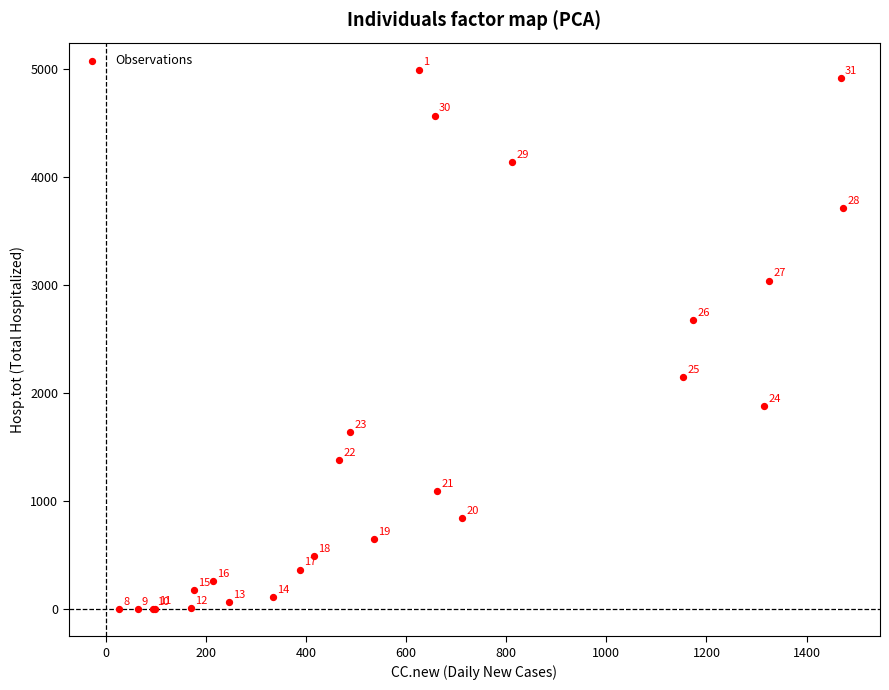

What Y value in the scatter plot is closest to 2497?

2675